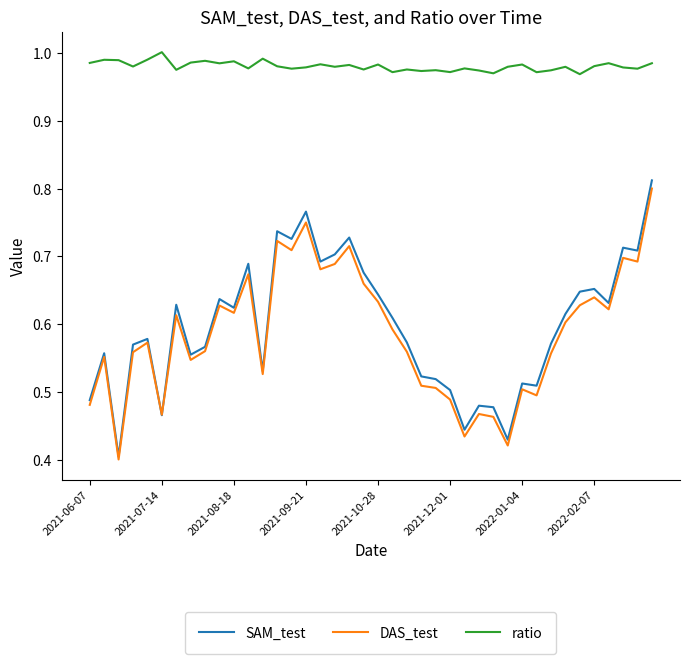

What is the sum of all SAM_test values?

23.9